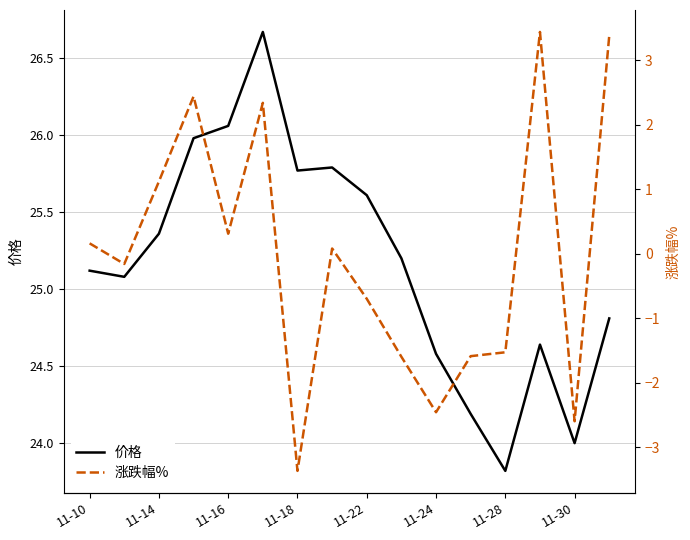

The 价格 series shows 37.7 at 11-10. True or false?

False